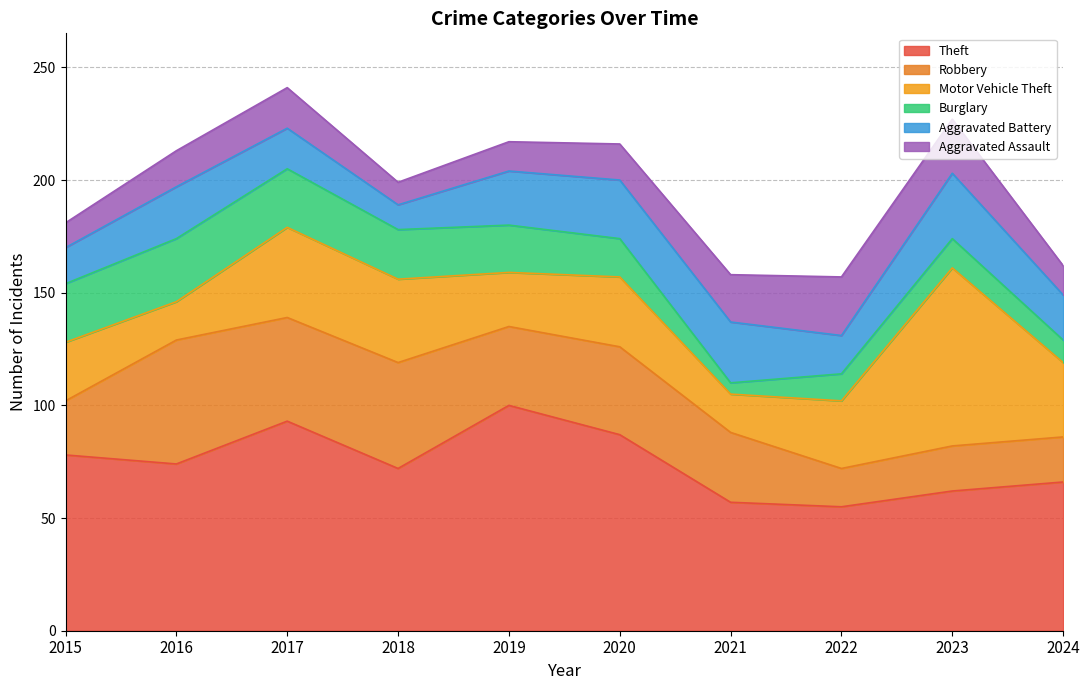

How many interior local peaks does the Robbery series have?

3